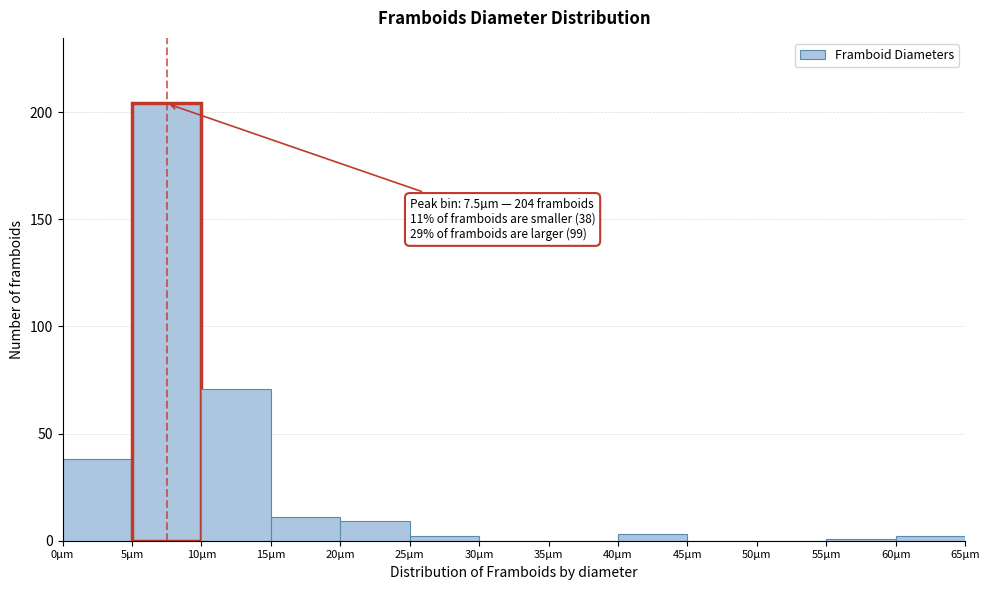

Over which range of the x-axis is the bar tallest?

5 to 10